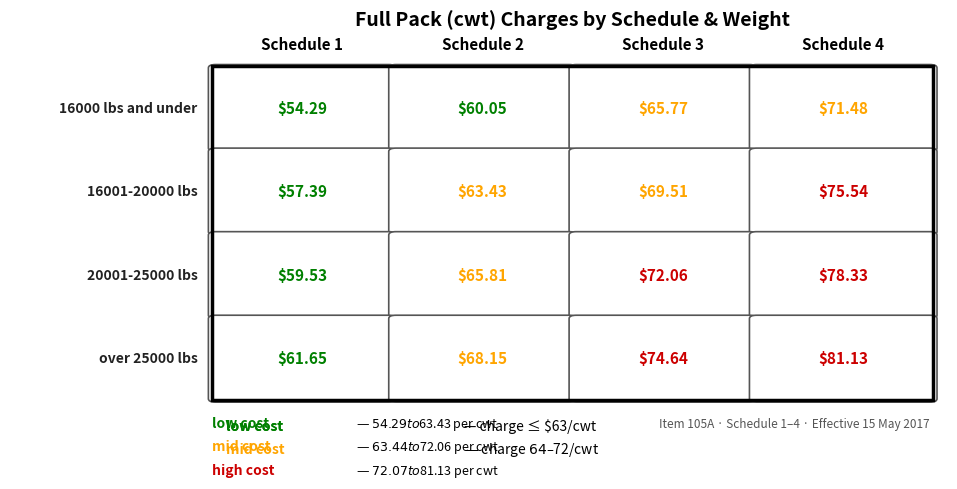

Reading left to right, what are all the values shown in this chart?

16000 lbs and under: 54.3	60.0	65.8	71.5
16001-20000 lbs: 57.4	63.4	69.5	75.5
20001-25000 lbs: 59.5	65.8	72.1	78.3
over 25000 lbs: 61.6	68.2	74.6	81.1